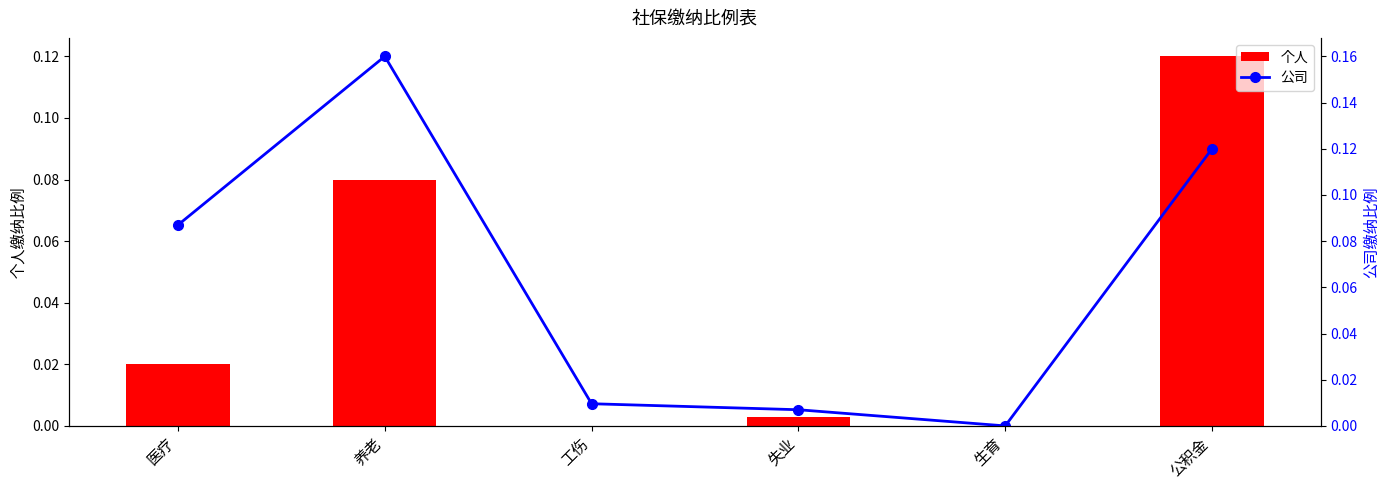

How many data points in 个人 are above 0?

4